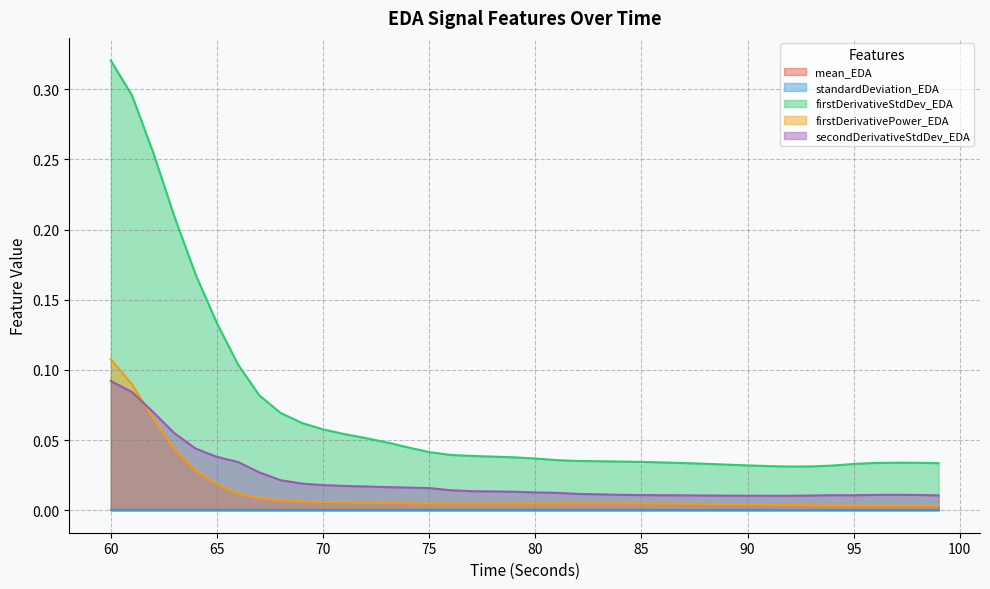

What is the maximum value shown in the chart?

0.3